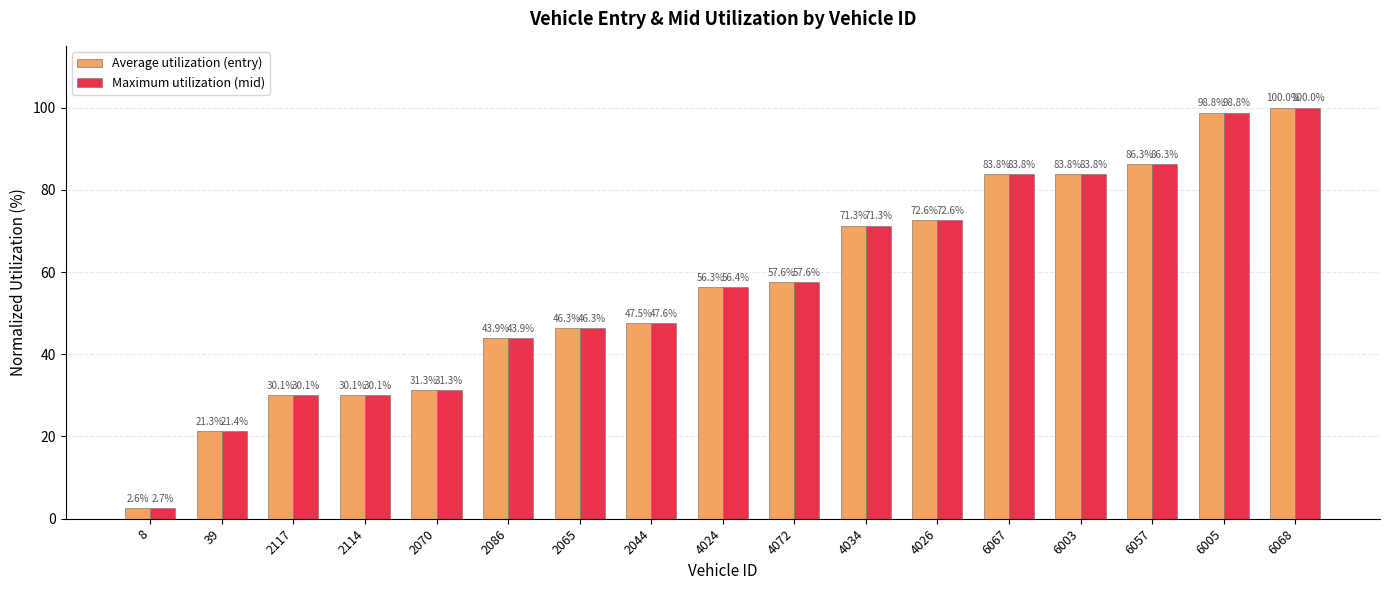

True or false: Average utilization (entry) has a value of 19.7 at 2065.

False